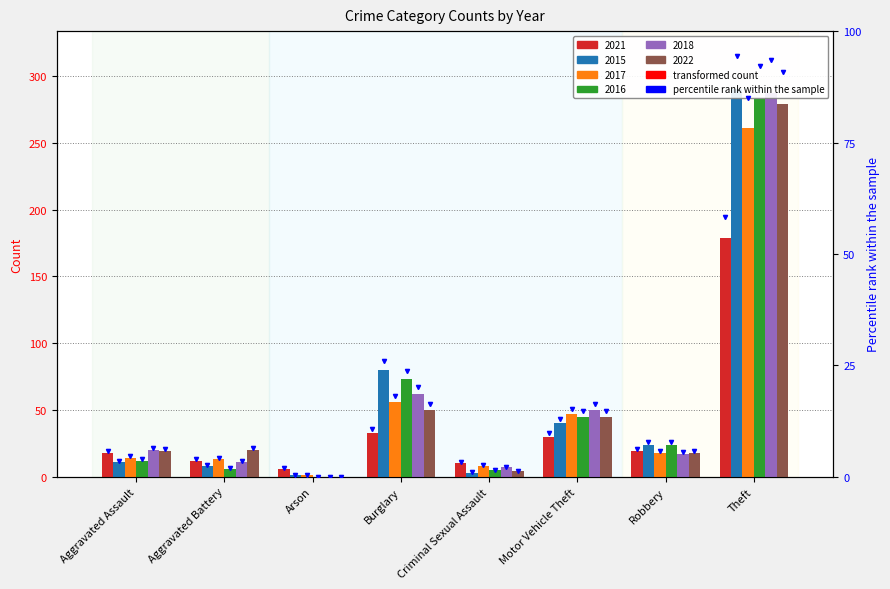

Rank the categories by 2016 value from lowest to highest.

Arson, Criminal Sexual Assault, Aggravated Battery, Aggravated Assault, Robbery, Motor Vehicle Theft, Burglary, Theft